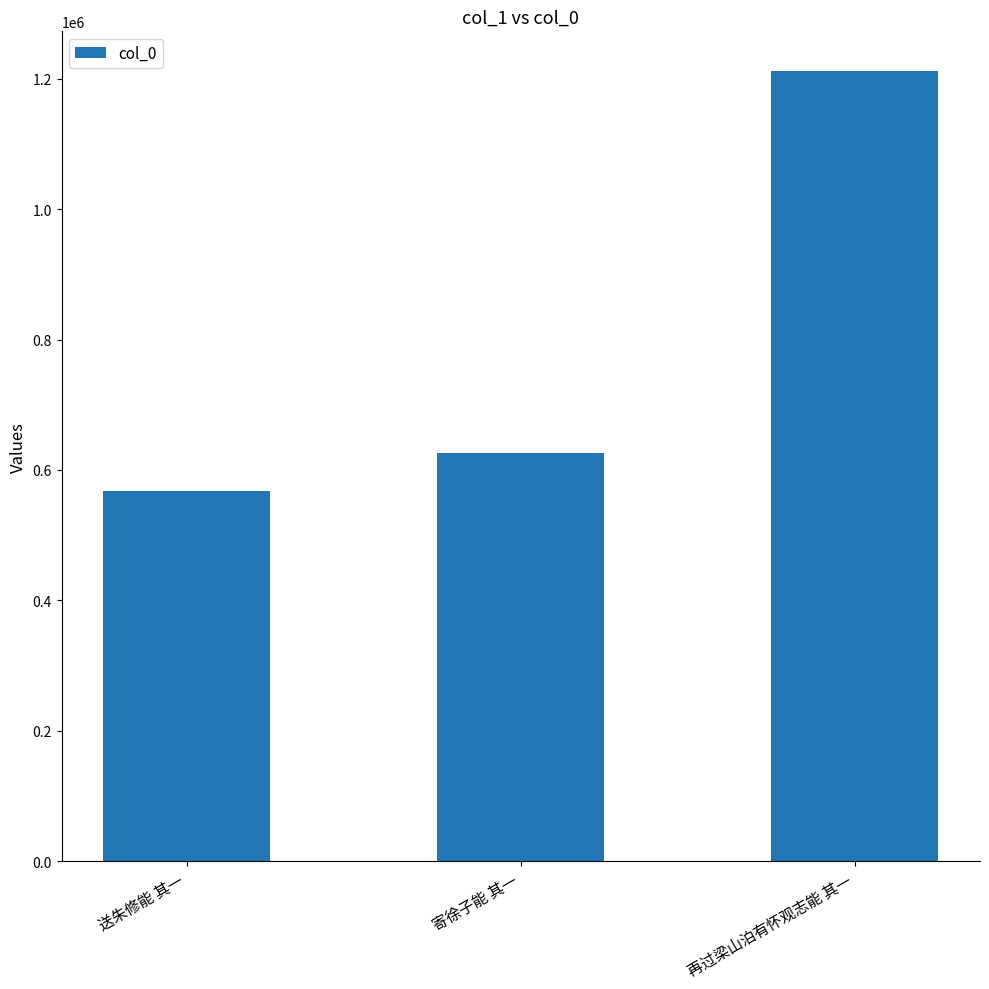

Between 寄徐子能 其一 and 送朱修能 其一, which is larger?

寄徐子能 其一